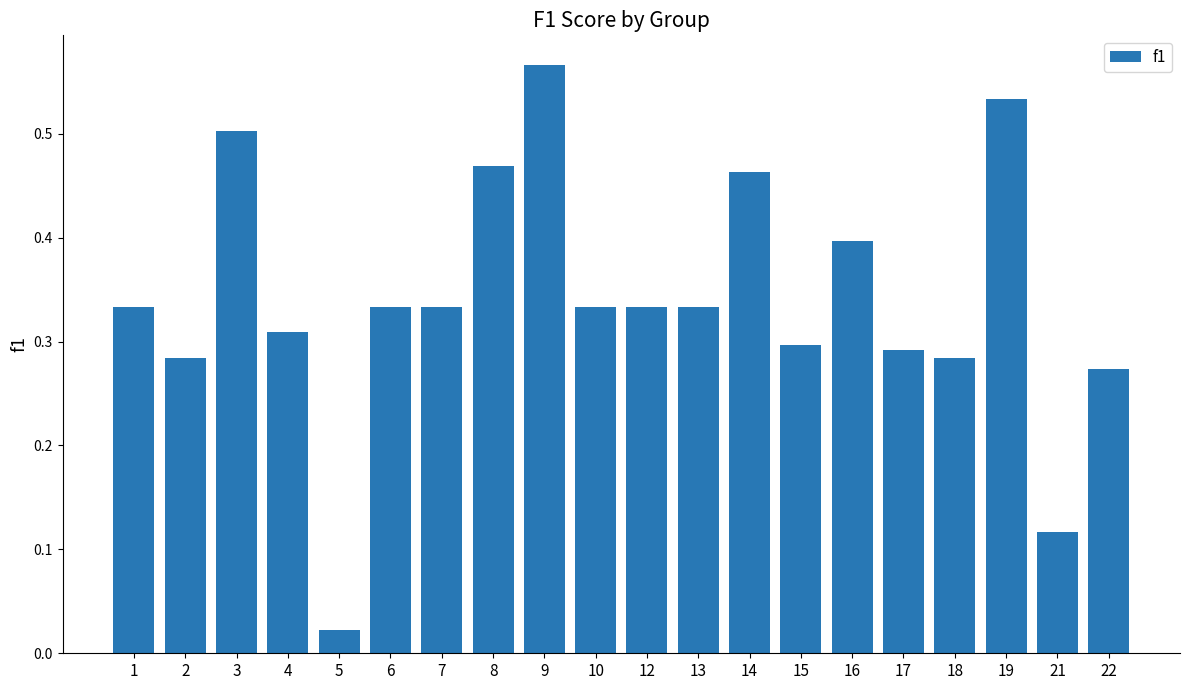

True or false: the data shows 0.3 at 18.

True